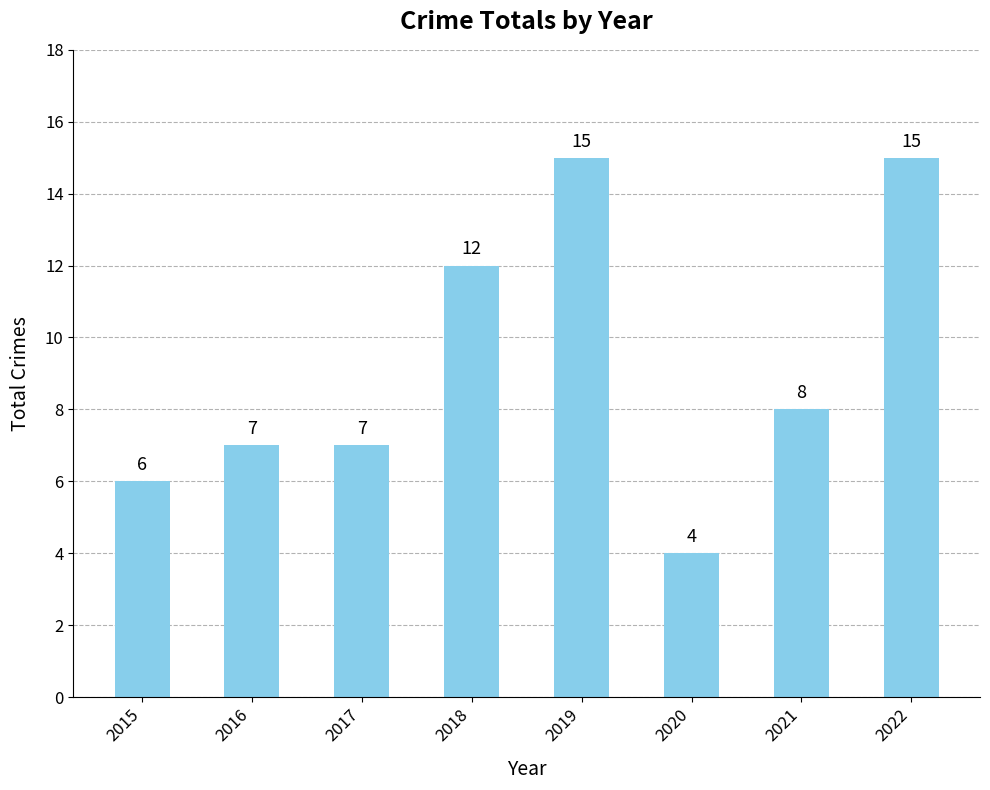

What is the minimum value shown in the chart?

4